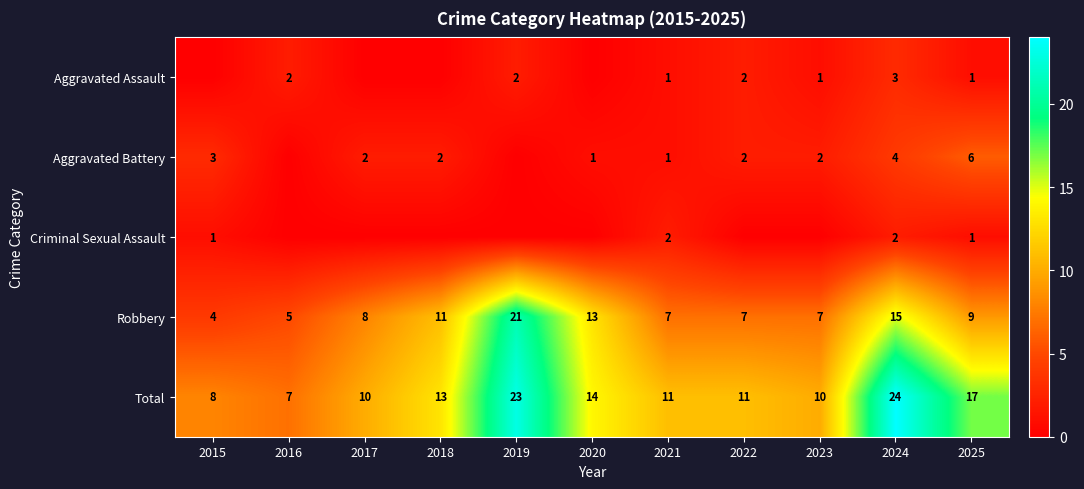

The Robbery series shows 13 at 2020. True or false?

True